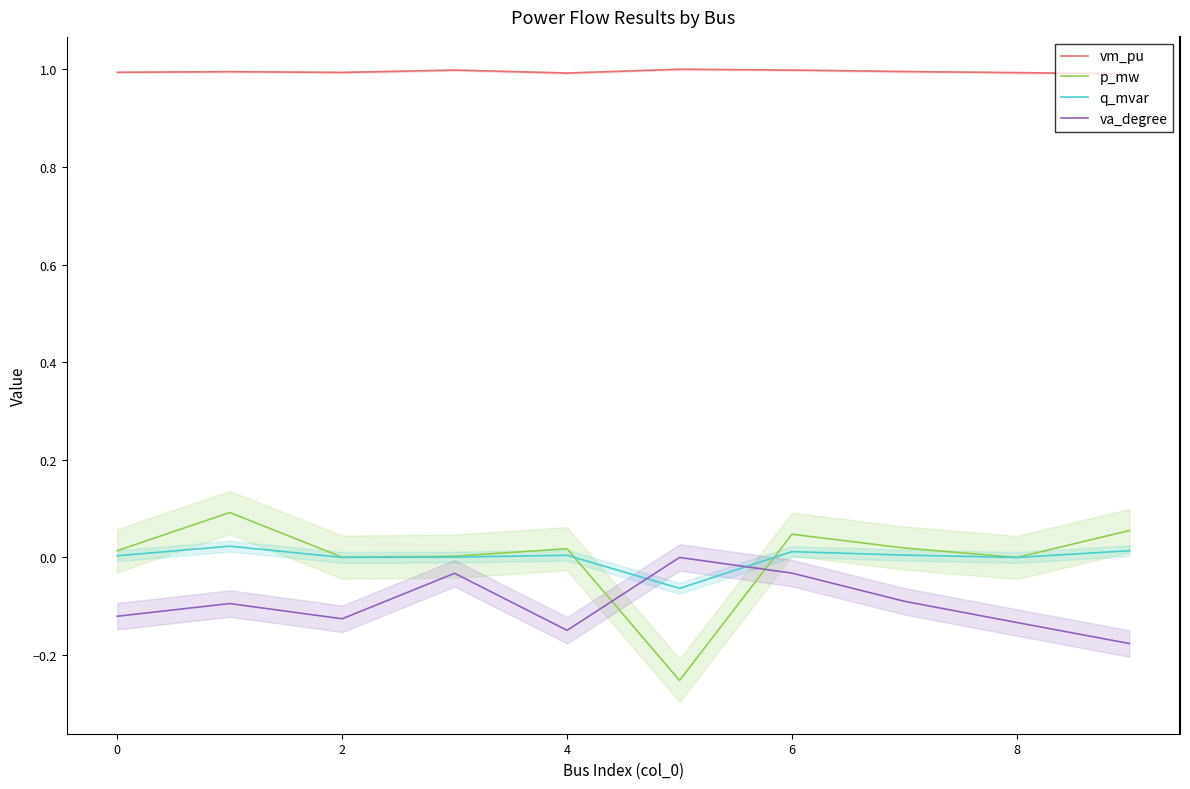

True or false: q_mvar and vm_pu cross at least once.

False